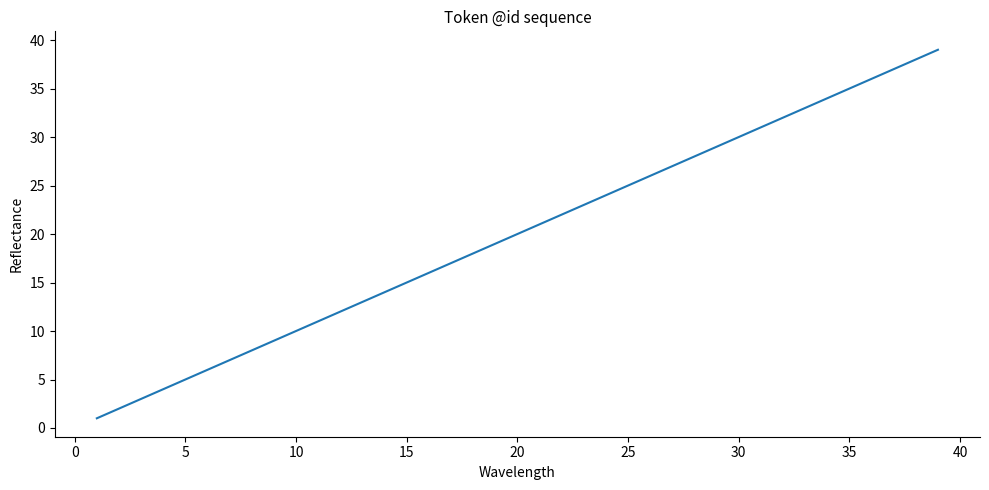

What is the difference between the maximum and minimum values?

38